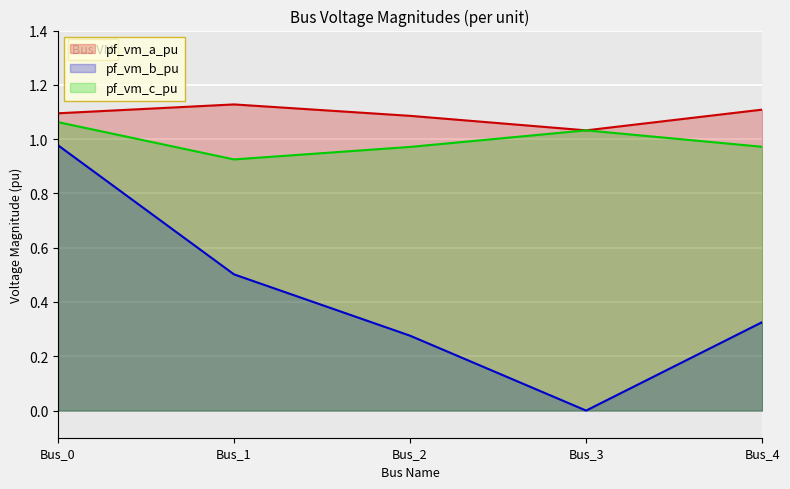

At which category is the sum across all series the highest?

Bus_0